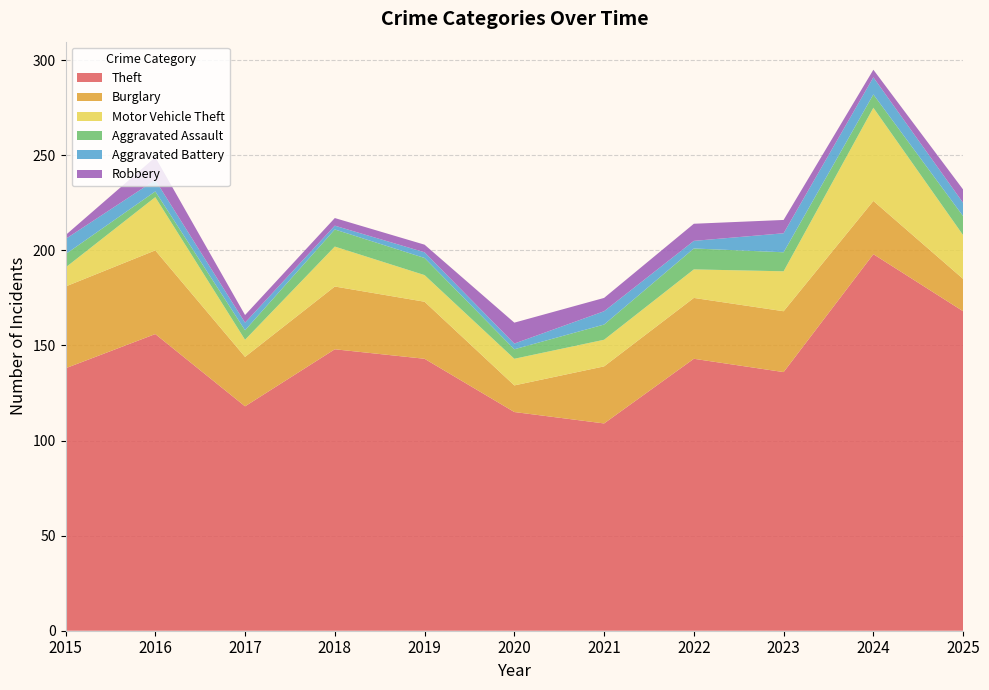

Reading right to left, list all the values displayed in this chart.

Theft: 168	198	136	143	109	115	143	148	118	156	138
Burglary: 17	28	32	32	30	14	30	33	26	44	43
Motor Vehicle Theft: 23	49	21	15	14	14	14	21	9	28	10
Aggravated Assault: 10	7	10	11	8	5	9	9	5	3	7
Aggravated Battery: 7	9	10	4	7	3	3	2	4	6	8
Robbery: 7	4	7	9	7	11	4	4	4	12	2